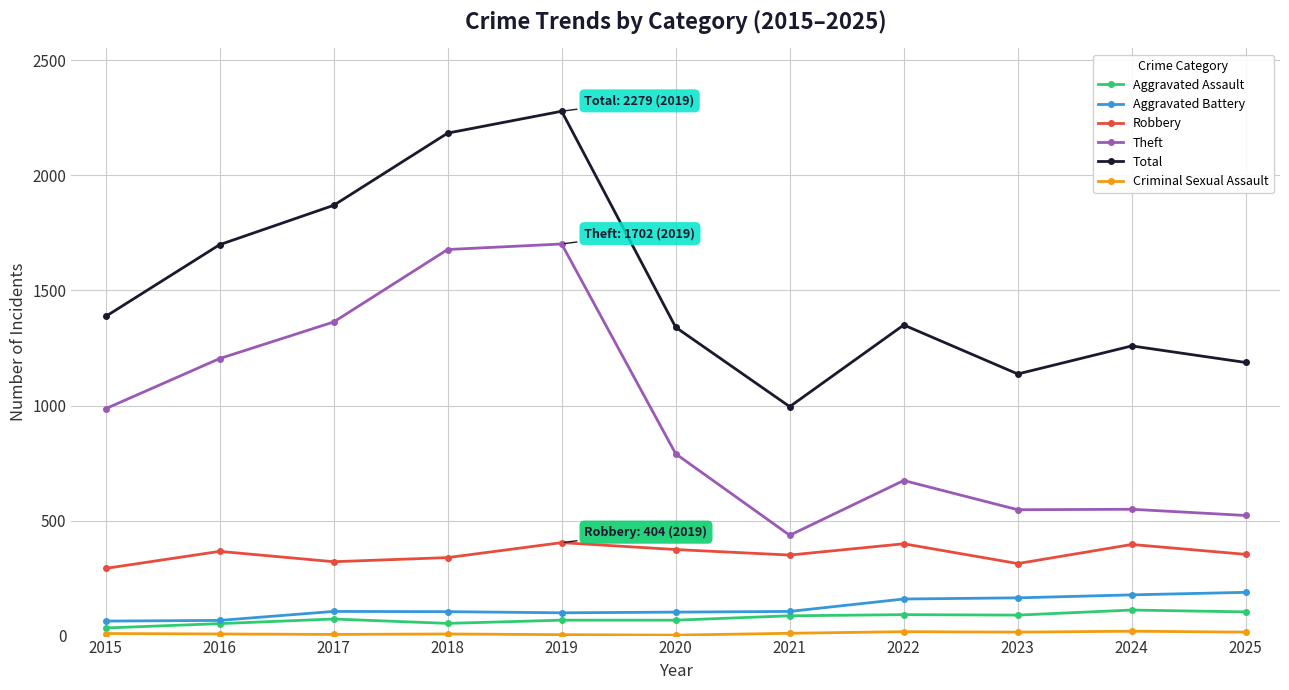

What is the sum of all Total values?

16687